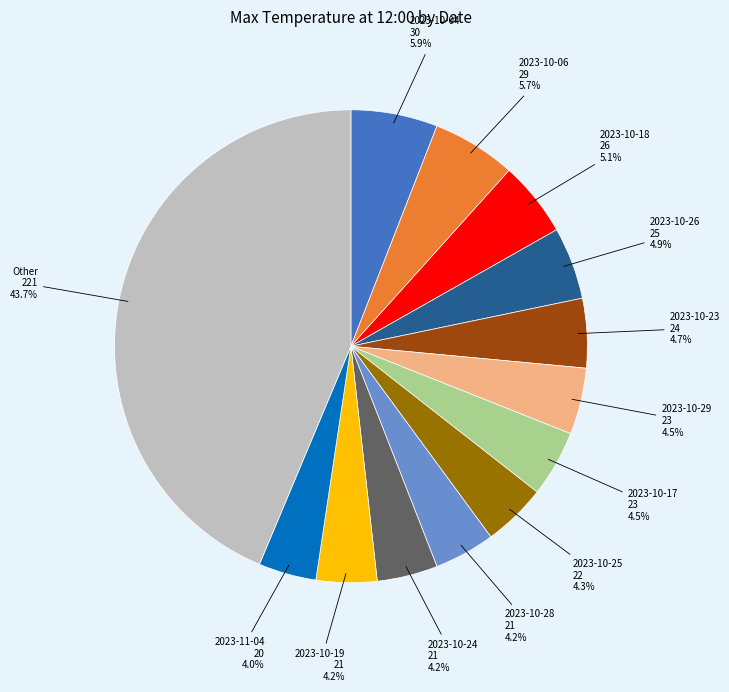

Is there any slice that represents more than half of the pie?

No